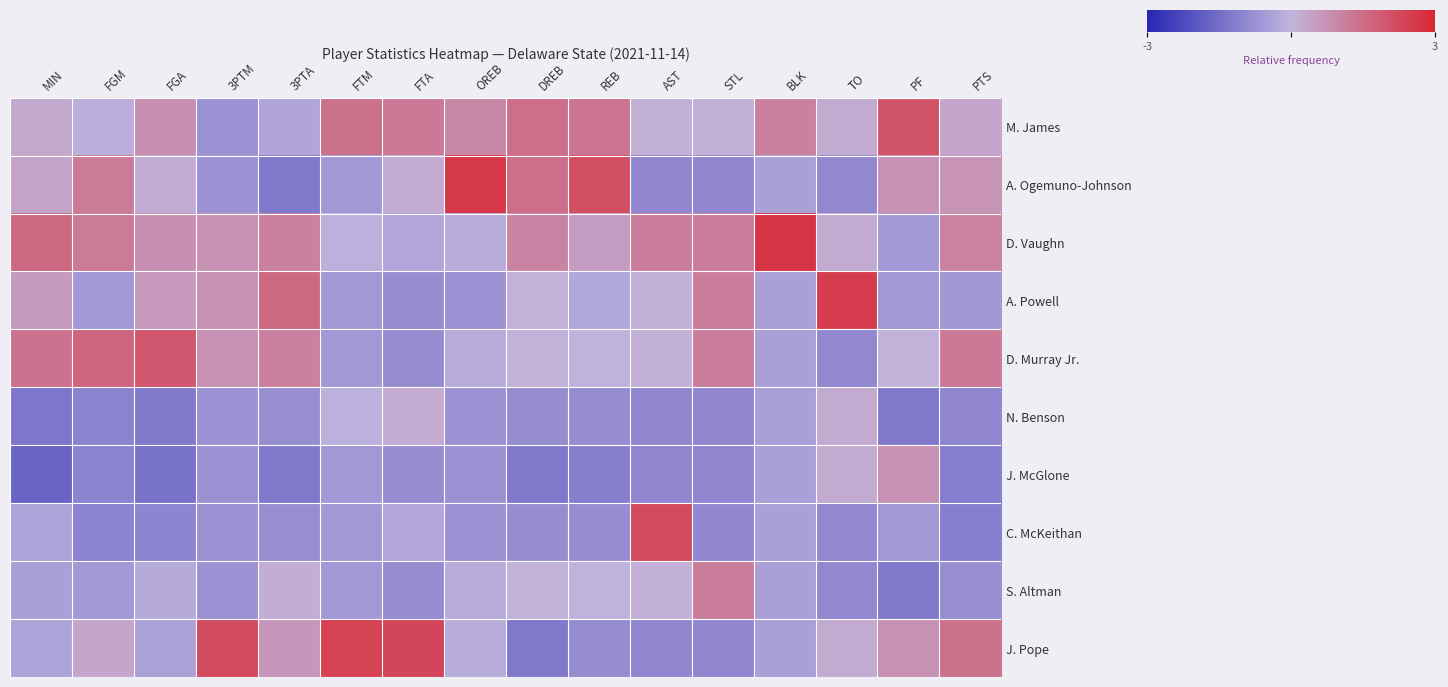

Which label corresponds to the largest value in the chart?

BLK